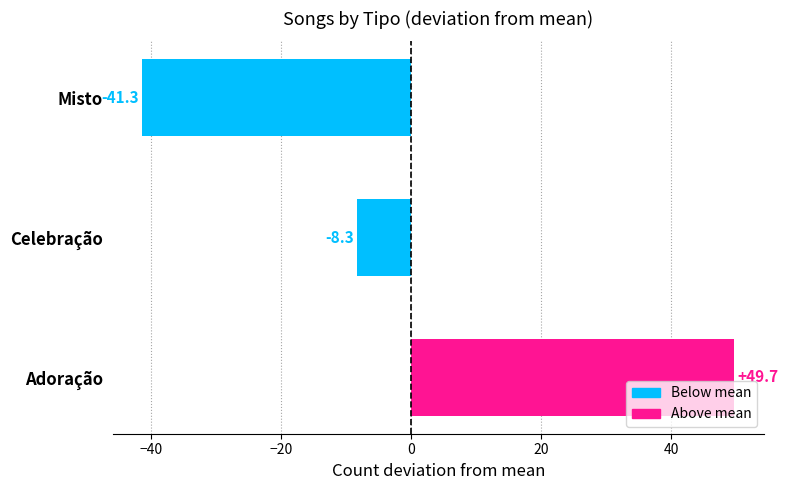

Rank the categories by value from lowest to highest.

Misto, Celebração, Adoração